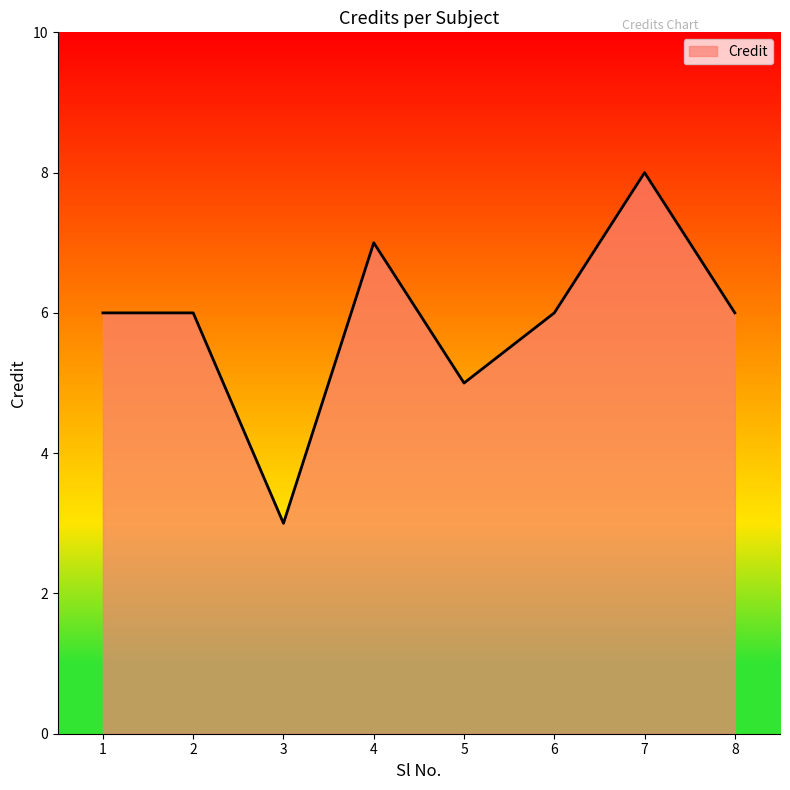

What is the smallest value displayed?

3